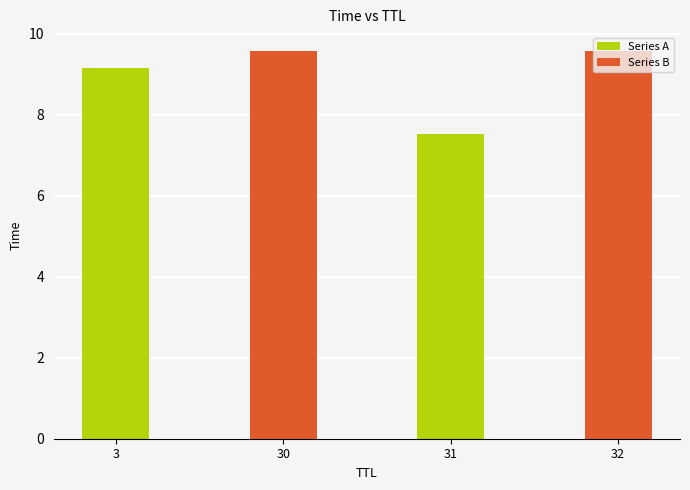

What is the sum of all Series B values?

19.1